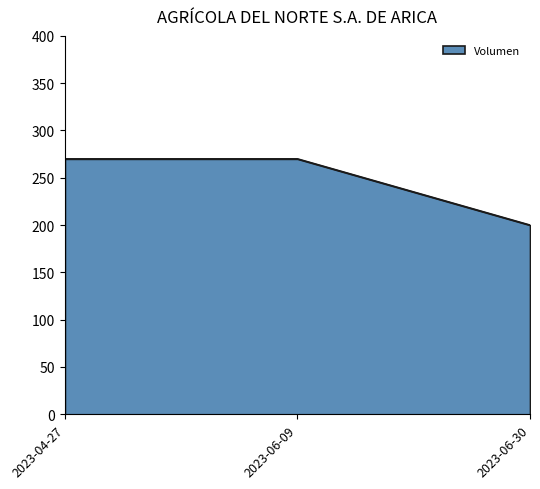

Is it true that the value at 2023-06-30 is 200?

True